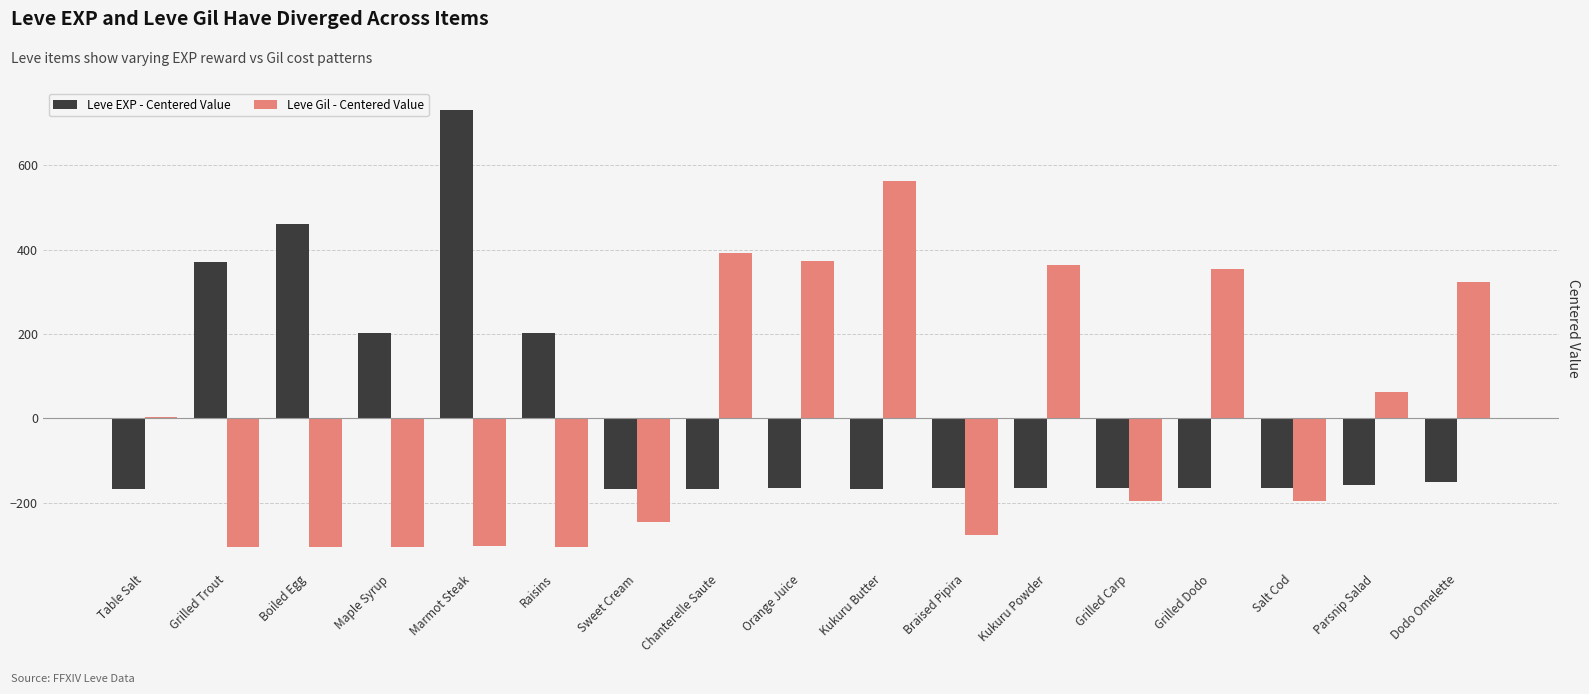

List the series in order of their peak value, highest first.

Leve EXP - Centered Value, Leve Gil - Centered Value